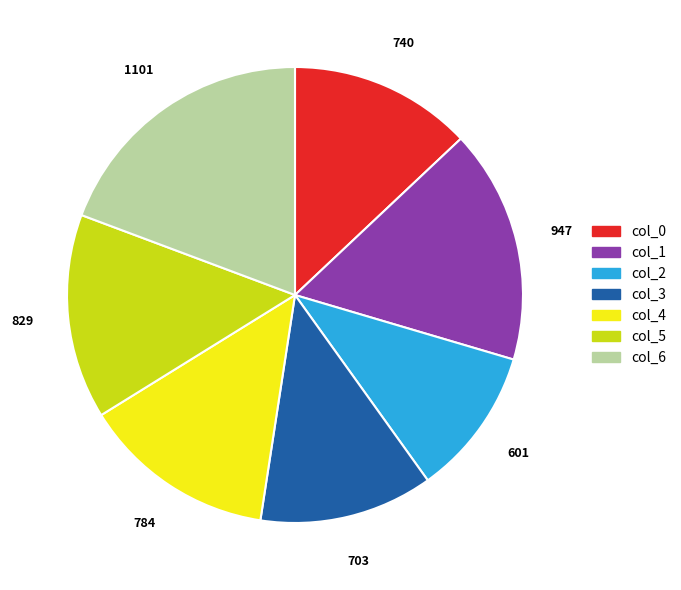

Which category has the smallest portion of the pie?

col_2